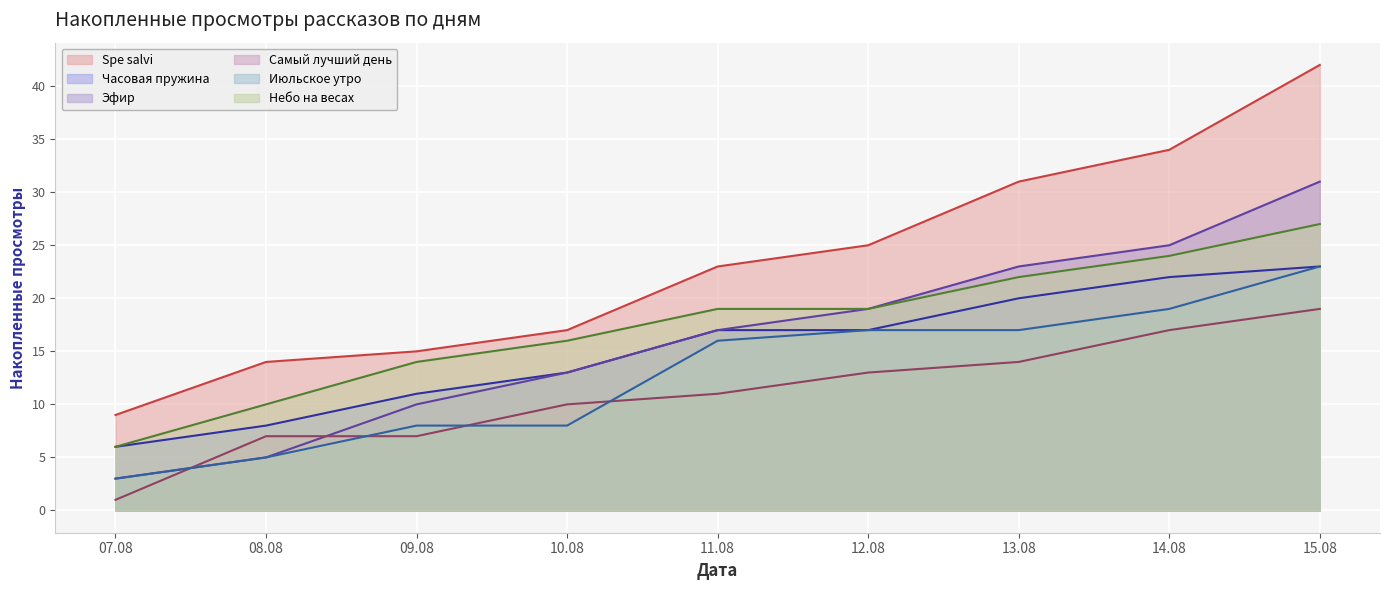

What is the maximum value for Эфир?

31